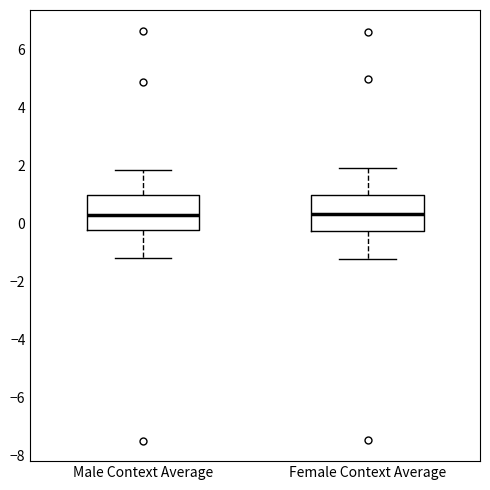

Reading left to right, transcribe this box plot: for each box, give where its median line is, the range the box spans, and where its two whiskers end, as read against the y-axis. The values are not printed on the chart, so give them approximately, as read against the axis.

Male Context Average: median 0.2, box -0.2 to 1.0, whiskers -1.2 to 1.8
Female Context Average: median 0.4, box -0.2 to 1.0, whiskers -1.2 to 2.0